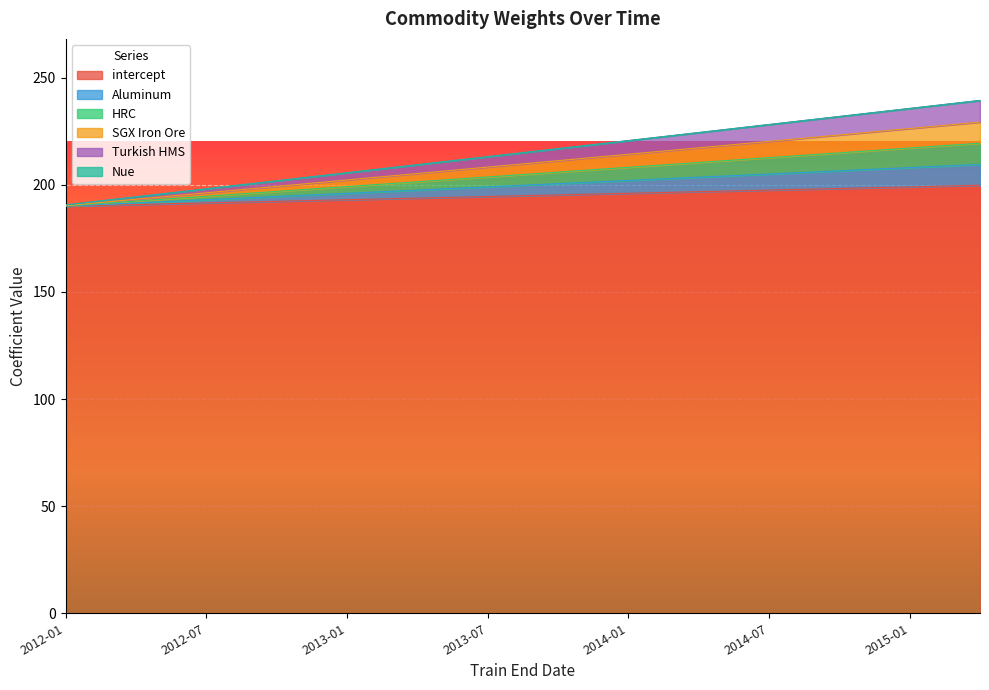

Does the chart display data point markers on the line(s)?

No